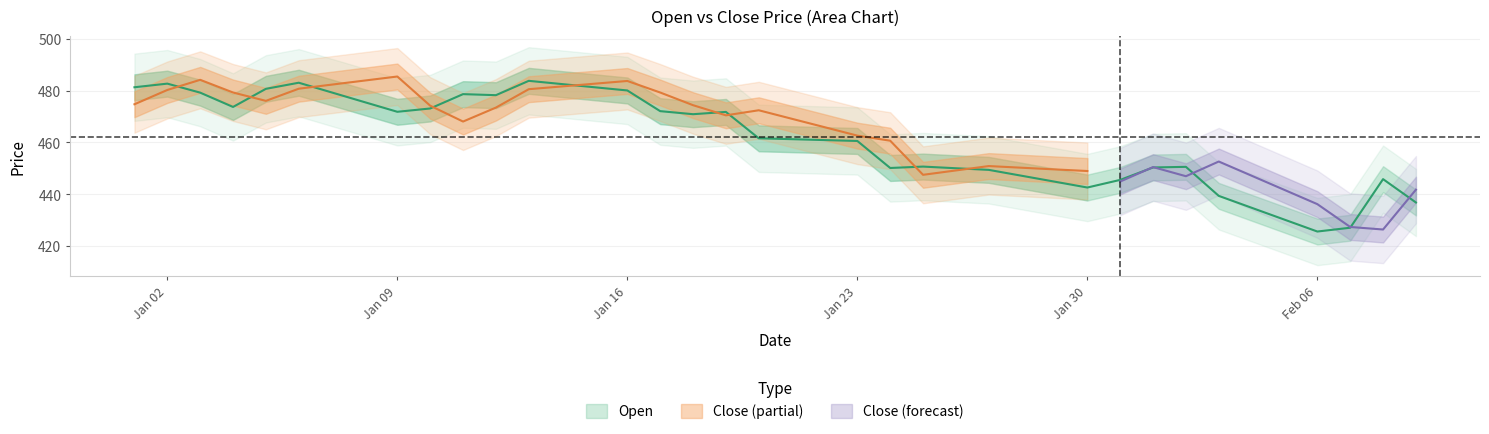

Reading left to right, extract all data points from this chart.

481.3	482.7	479.3	473.7	480.7	483.1	479.4	475.6	471.9	473.1	478.7	478.3	483.8	482.6	481.3	480.1	472.1	470.9	471.8	461.6	461.3	460.9	460.6	450.1	450.7	450.1	449.4	447.1	444.9	442.6	445.6	450.4	450.6	439.4	434.8	430.2	425.6	427.1	445.8	436.8